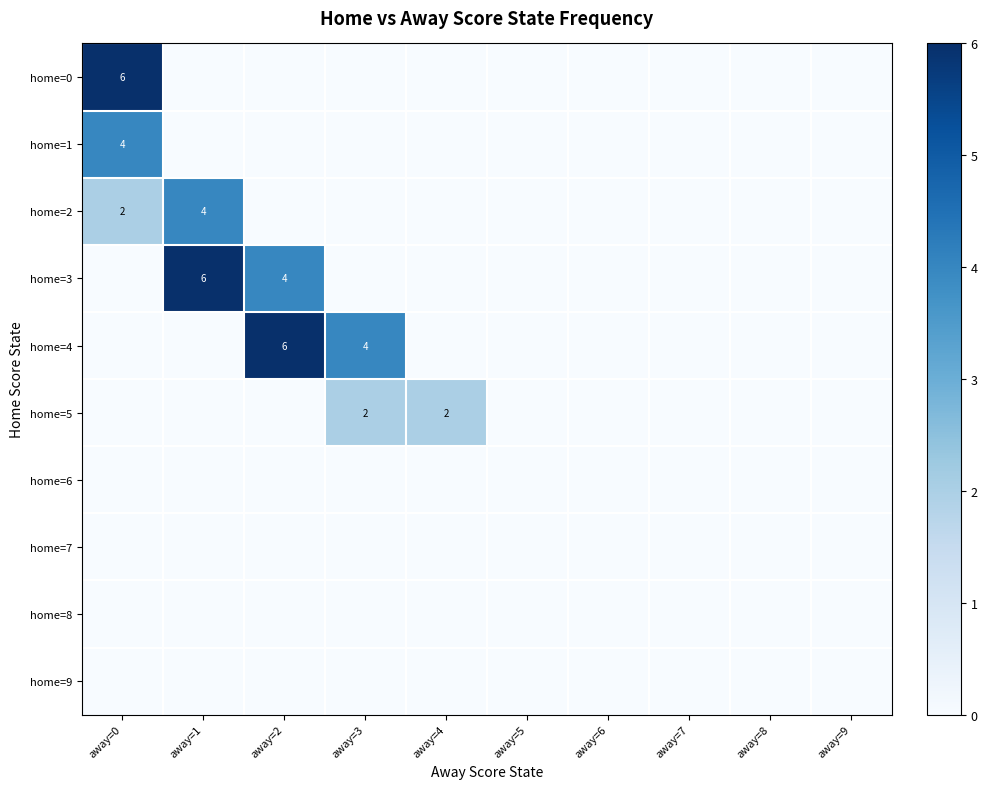

Is it true that home=2 equals 3 at away=0?

False